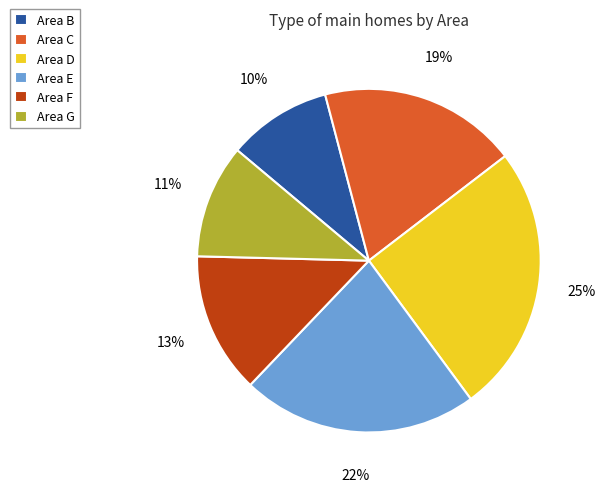

Which category has the smallest portion of the pie?

Area B